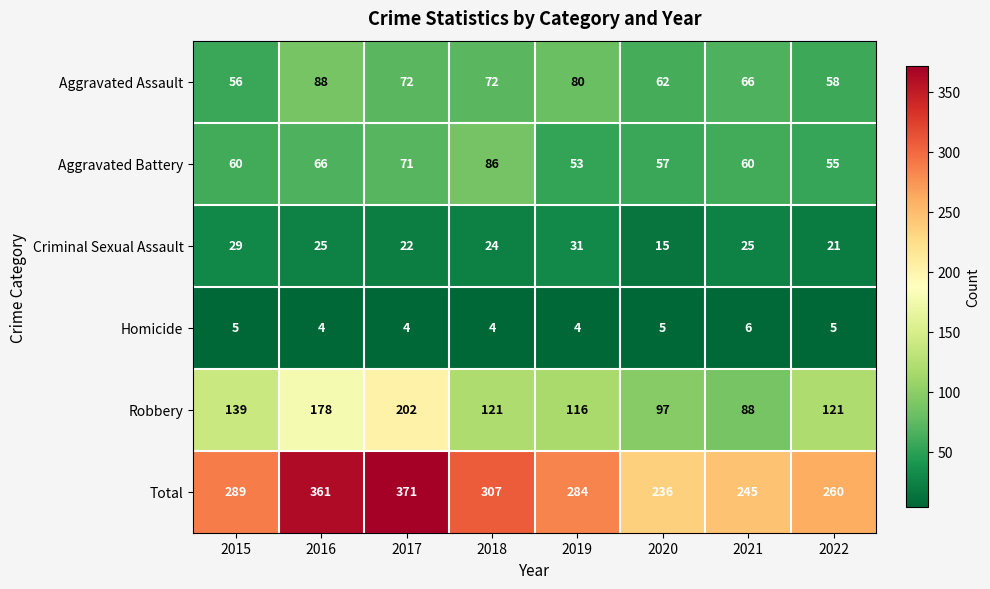

How many values in the Total series are below 289?

4